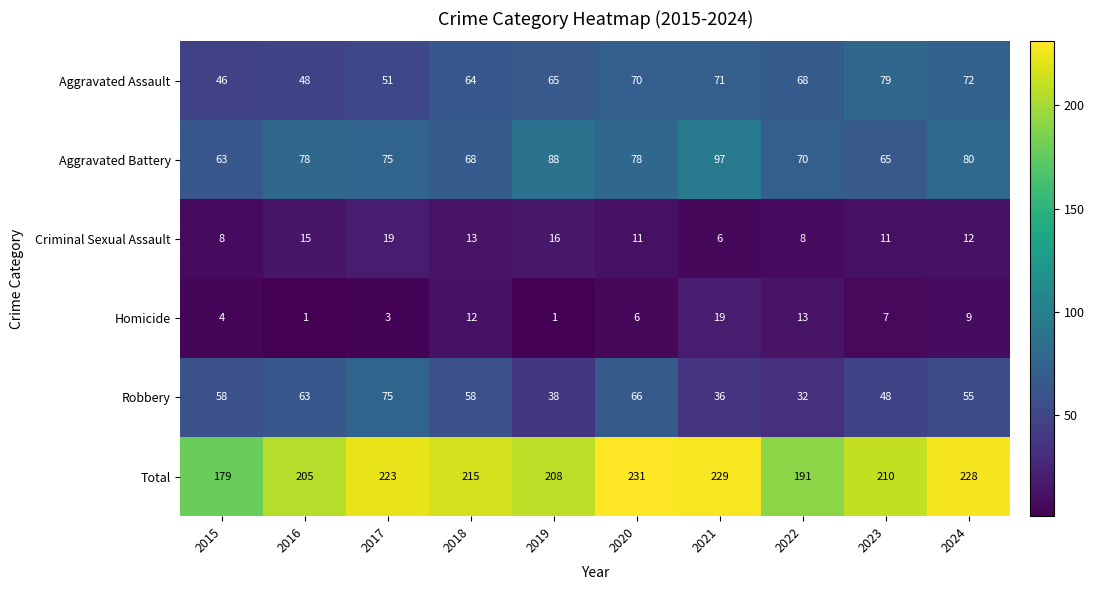

Which category has the highest value in the Homicide series?

2021